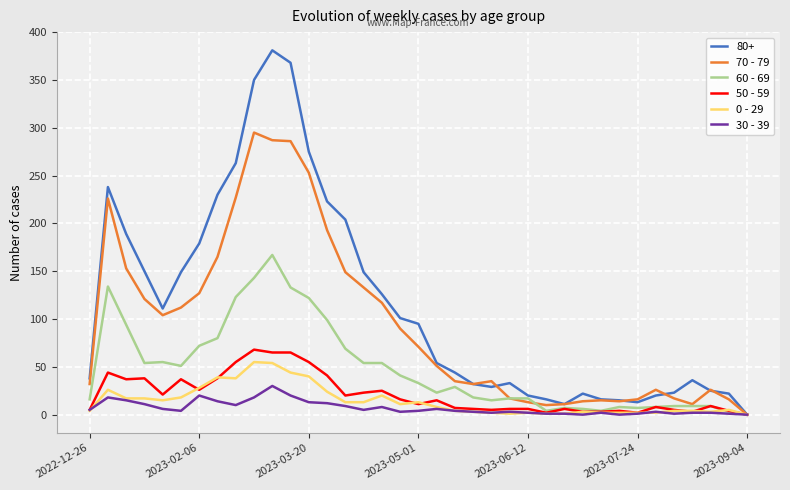

In 70 - 79, how many points are higher than both neighbors (excluding endpoints)?

6